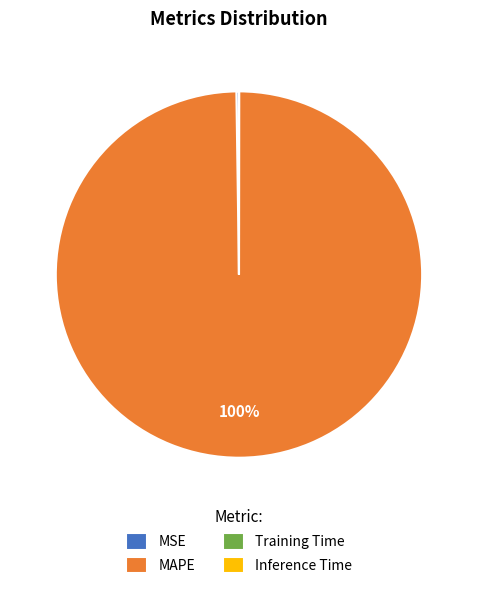

Is there a majority slice in this chart?

Yes